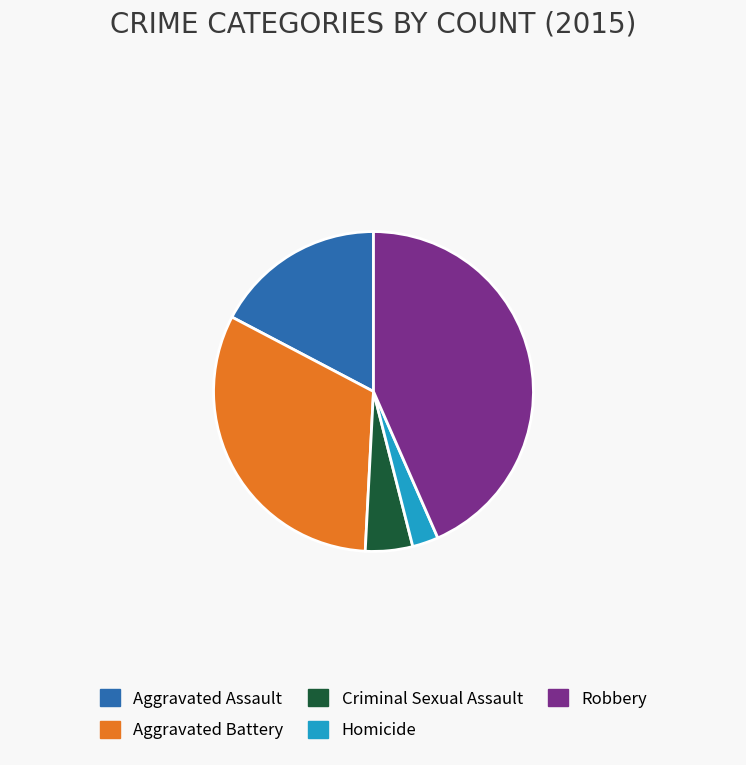

The Criminal Sexual Assault slice represents 17% of the pie. True or false?

False